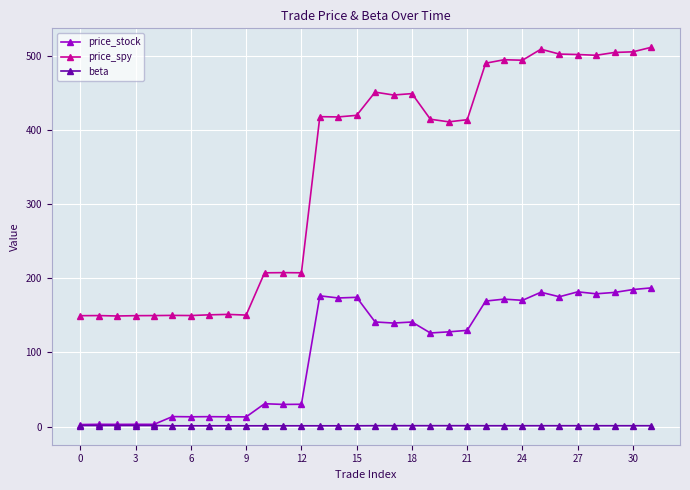

What is the sum of all price_stock values?

3282.5